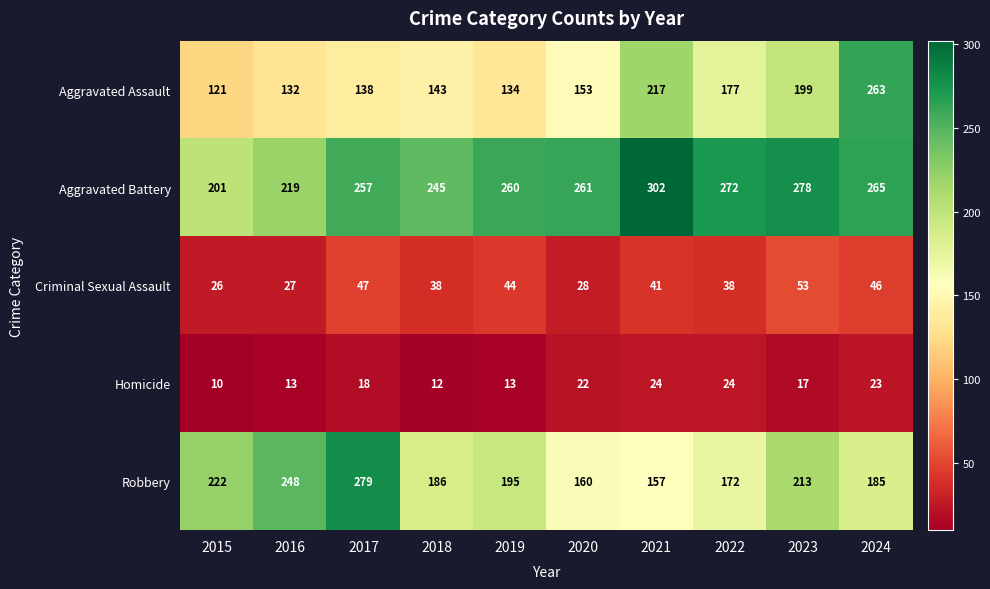

Which category has the lowest value across all series?

2015